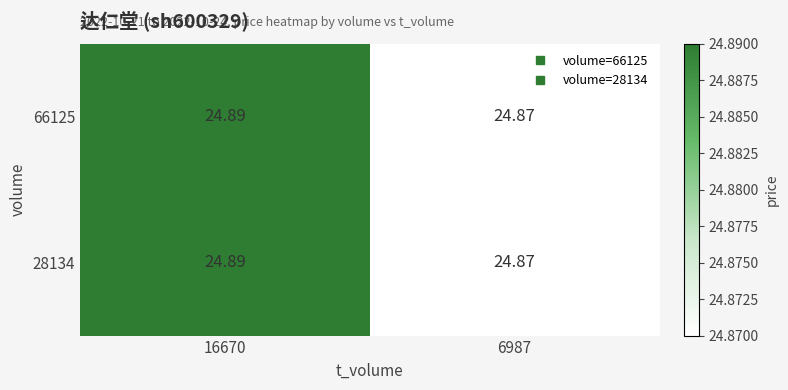

Is the value of 66125 at 16670 greater than the value of 28134 at 6987?

Yes